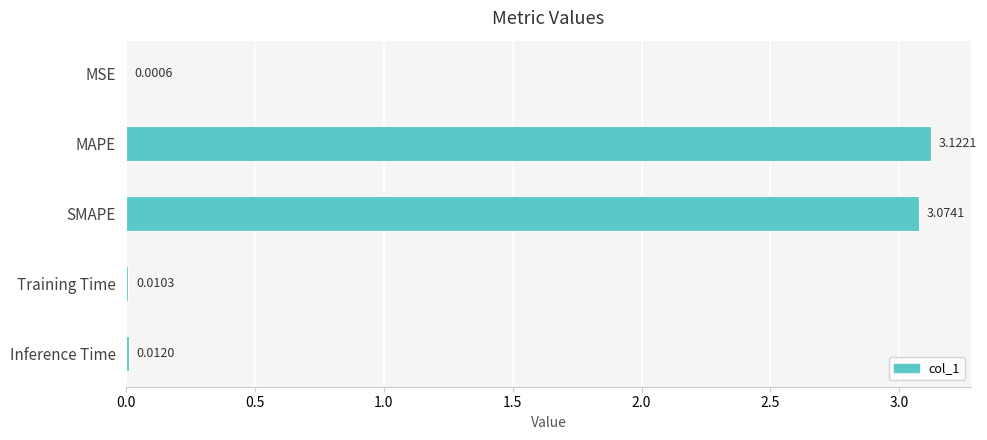

Which category has the highest value across all series?

MAPE